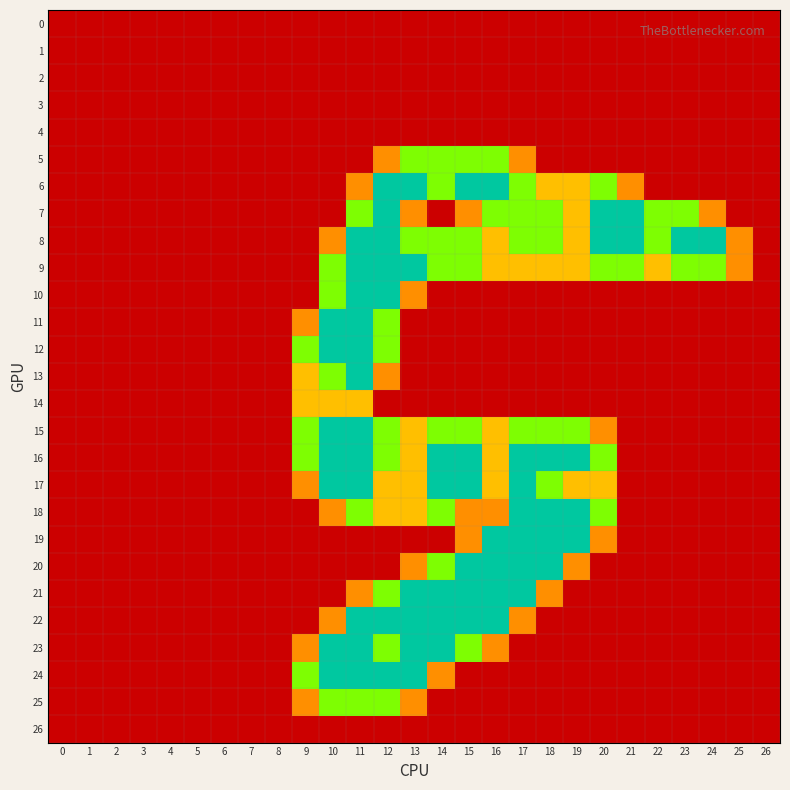

What is the greatest value displayed?

2.0